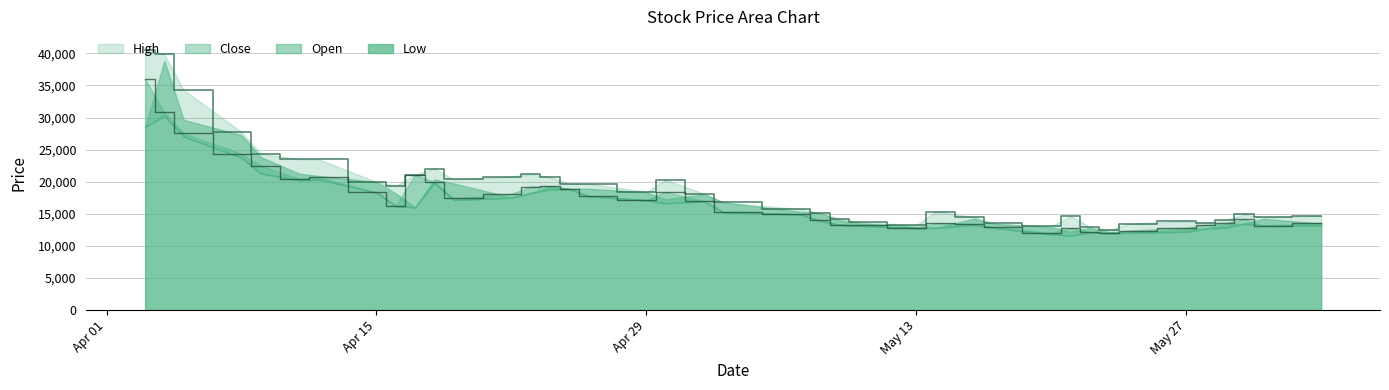

Does the chart display data point markers on the line(s)?

No